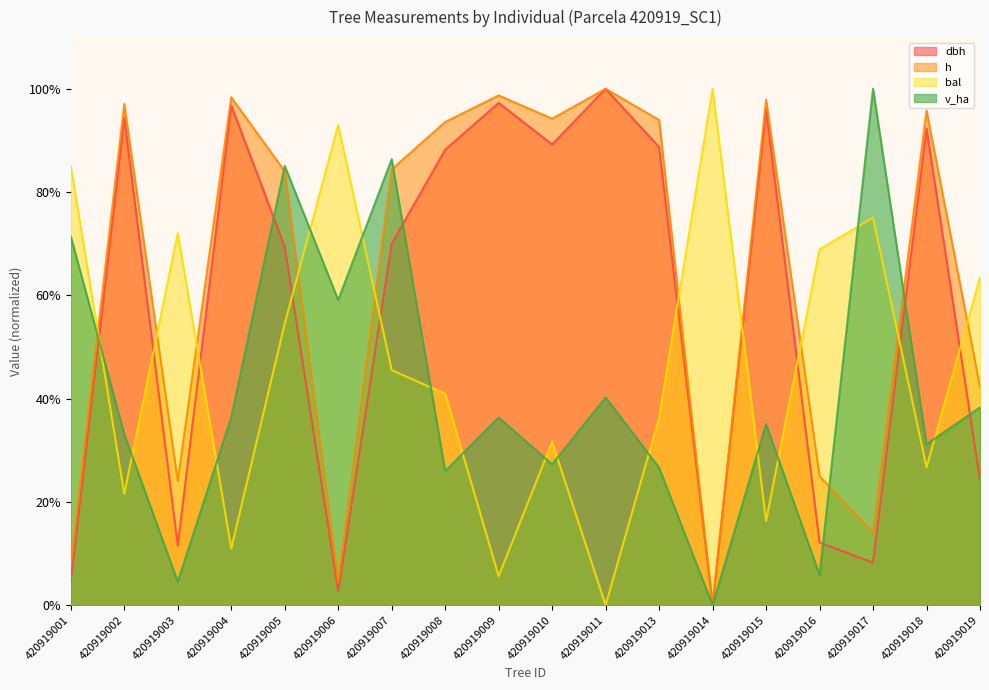

Which series has the largest total across all categories?

h